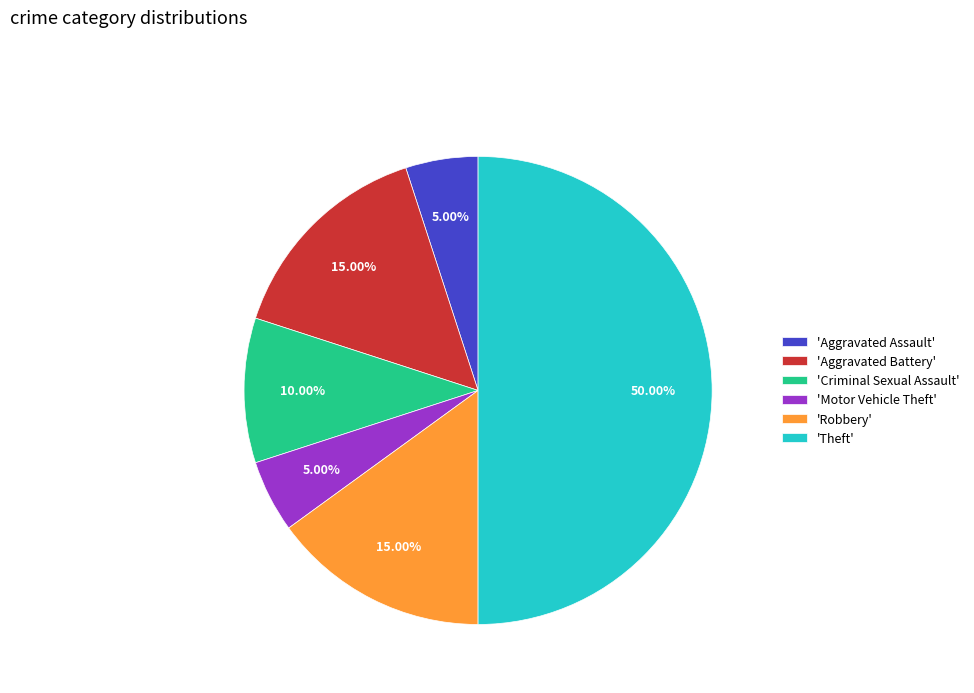

Which slice is the largest?

'Theft'